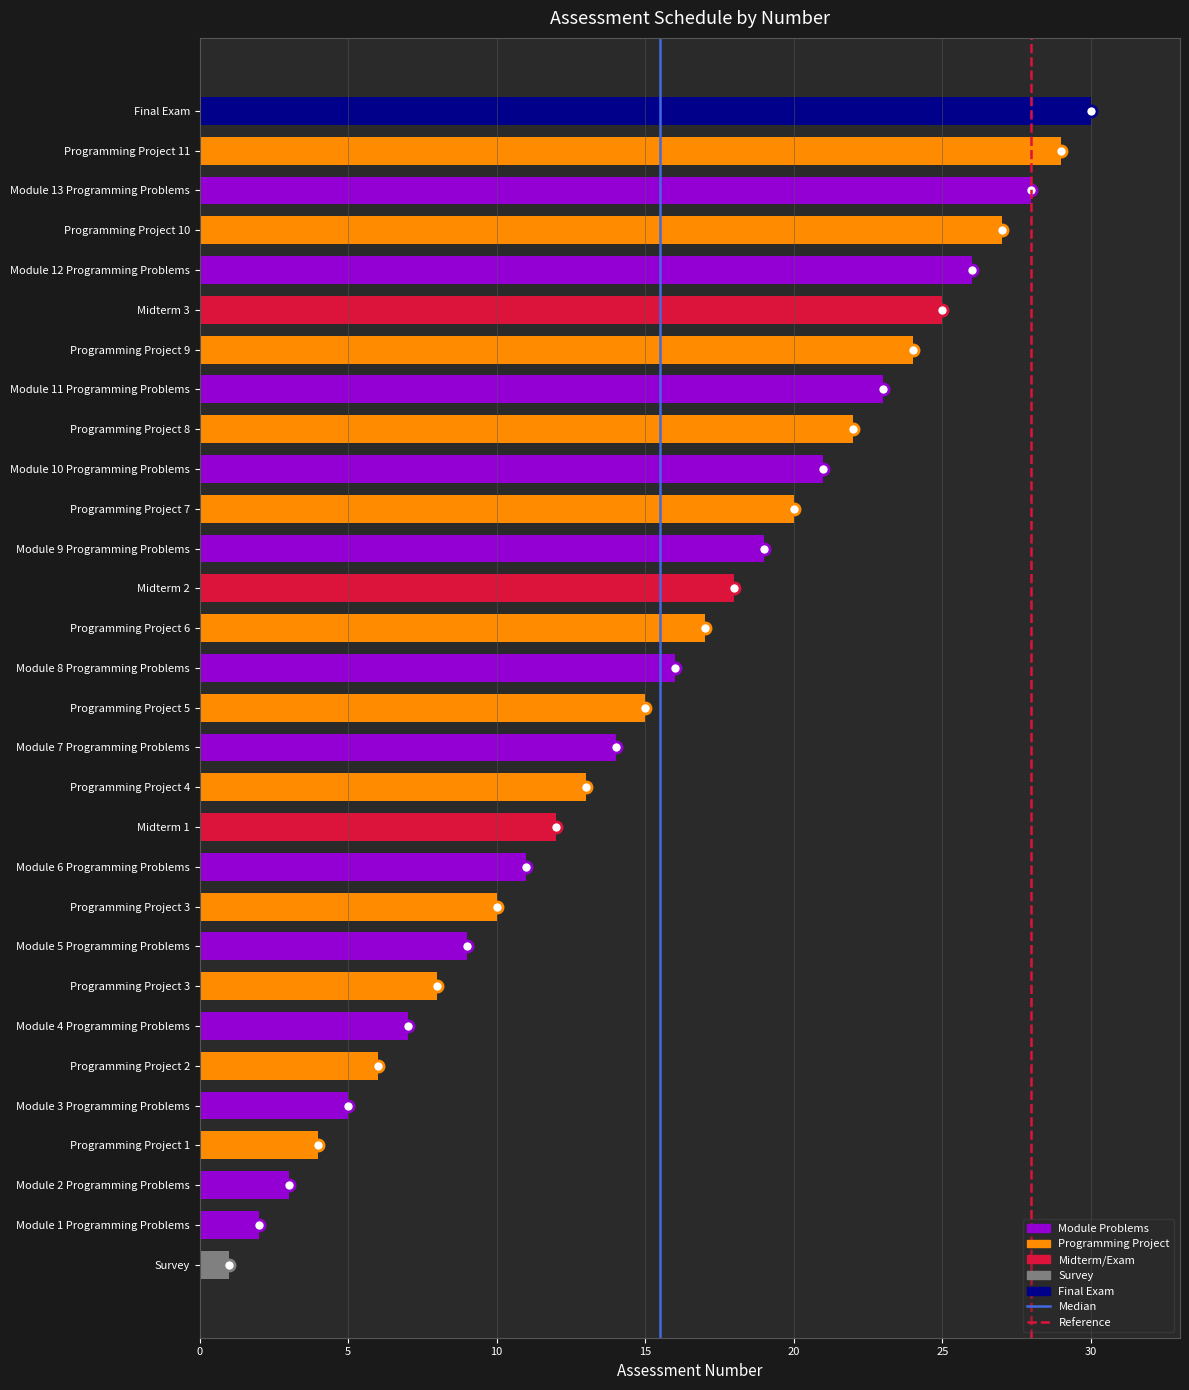

Rank the categories by value from lowest to highest.

Survey, Module 1 Programming Problems, Module 2 Programming Problems, Programming Project 1, Module 3 Programming Problems, Programming Project 2, Module 4 Programming Problems, Programming Project 3, Module 5 Programming Problems, Programming Project 3, Module 6 Programming Problems, Midterm 1, Programming Project 4, Module 7 Programming Problems, Programming Project 5, Module 8 Programming Problems, Programming Project 6, Midterm 2, Module 9 Programming Problems, Programming Project 7, Module 10 Programming Problems, Programming Project 8, Module 11 Programming Problems, Programming Project 9, Midterm 3, Module 12 Programming Problems, Programming Project 10, Module 13 Programming Problems, Programming Project 11, Final Exam